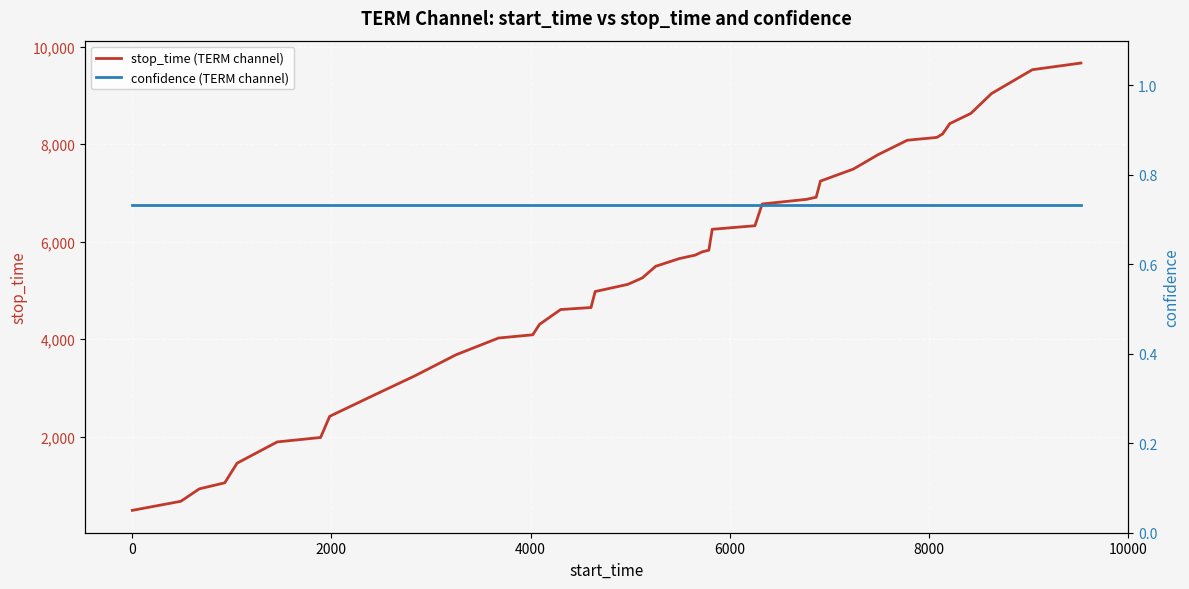

How many values in the stop_time (TERM channel) series exceed 5653?

19